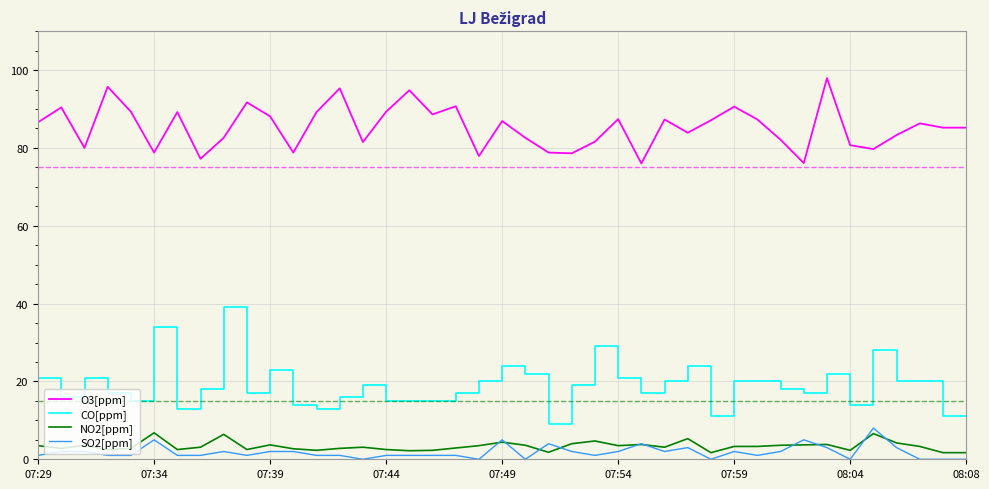

Which series has the largest total across all categories?

O3[ppm]